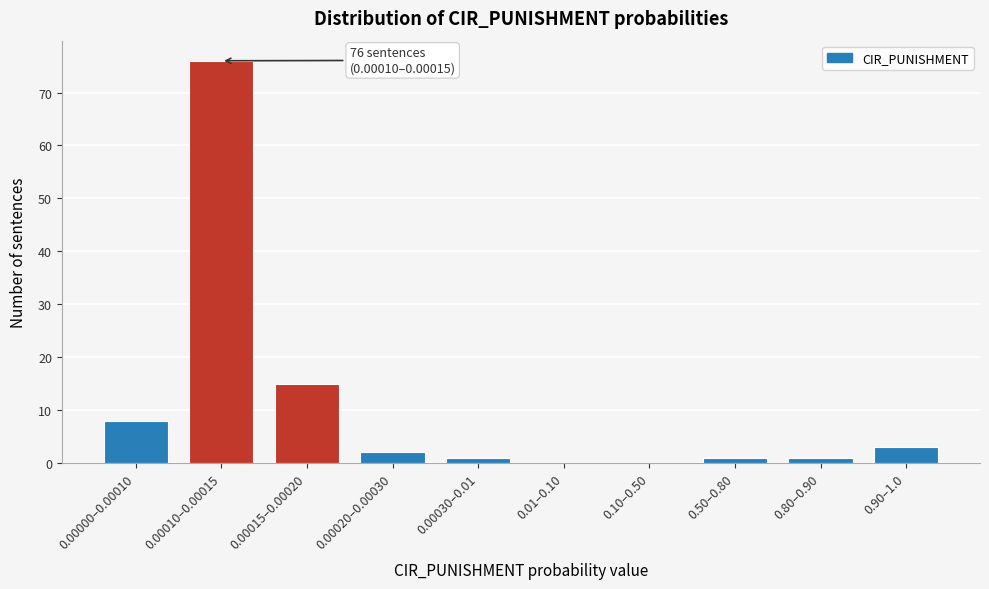

At which category does the chart reach its peak across all series?

0.00010–0.00015